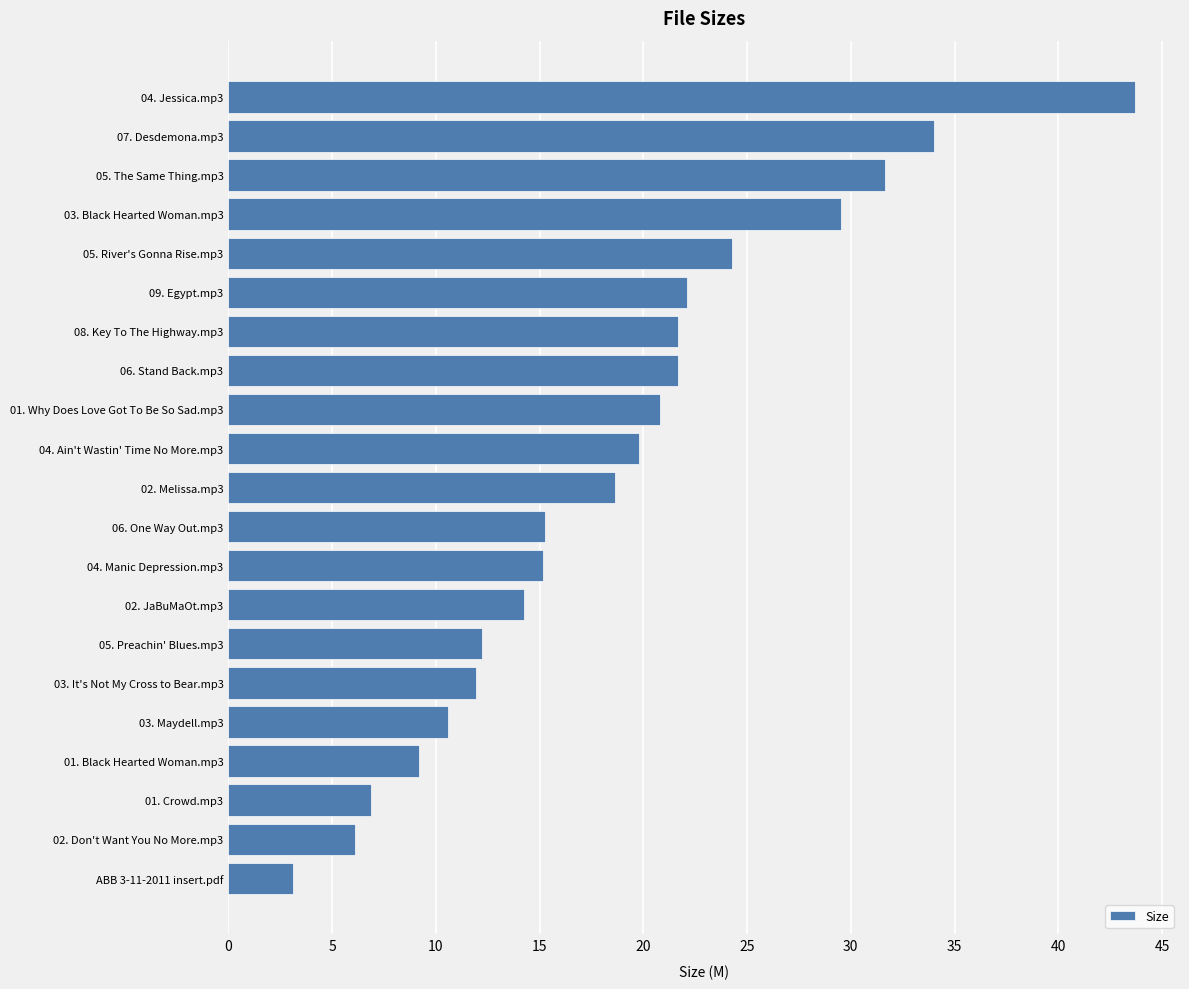

What is the sum of the values at 03. Black Hearted Woman.mp3 and 03. It's Not My Cross to Bear.mp3?

41.5